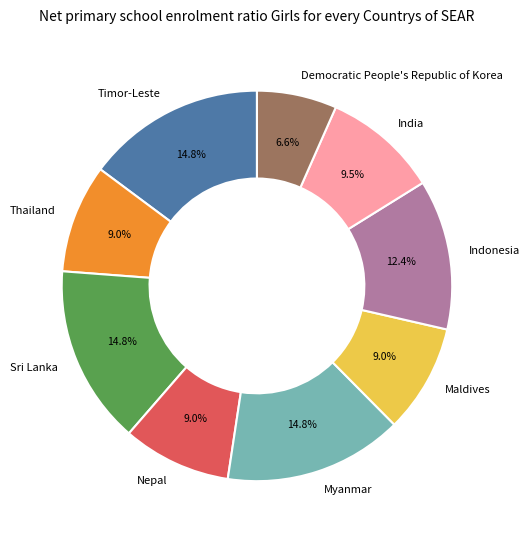

Is there any slice that represents more than half of the pie?

No